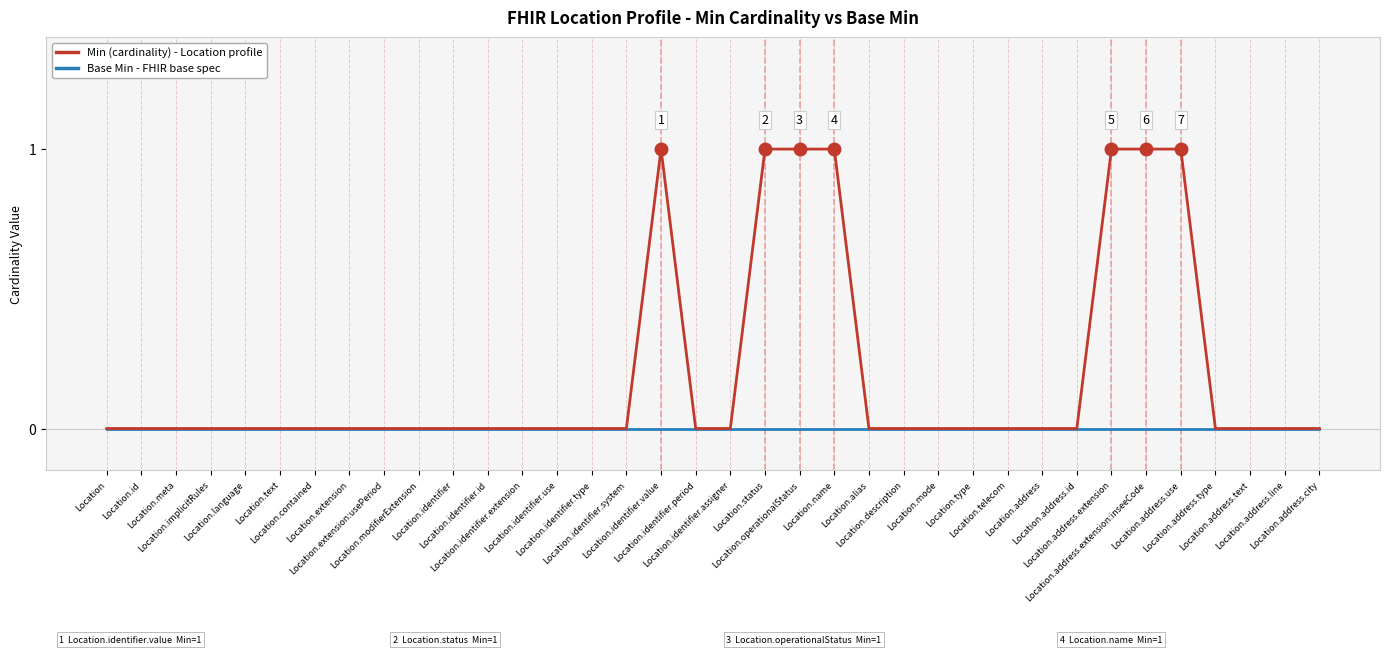

The Min (cardinality) series shows 0 at Location.identifier.assigner. True or false?

True